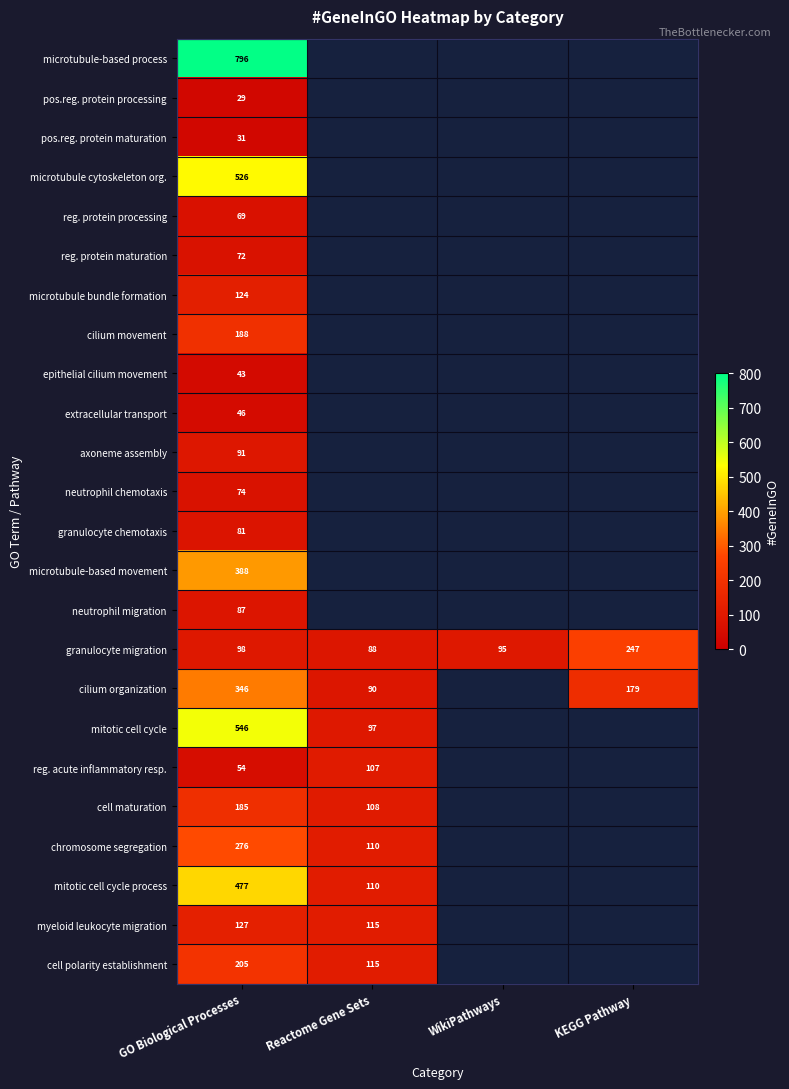

What is the minimum value shown in the chart?

29.0